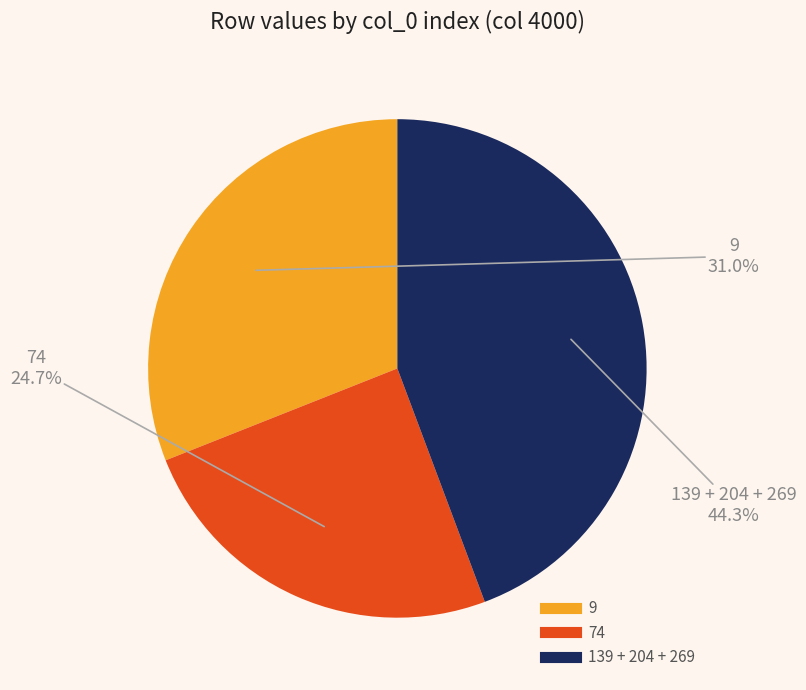

Is there a majority slice in this chart?

No